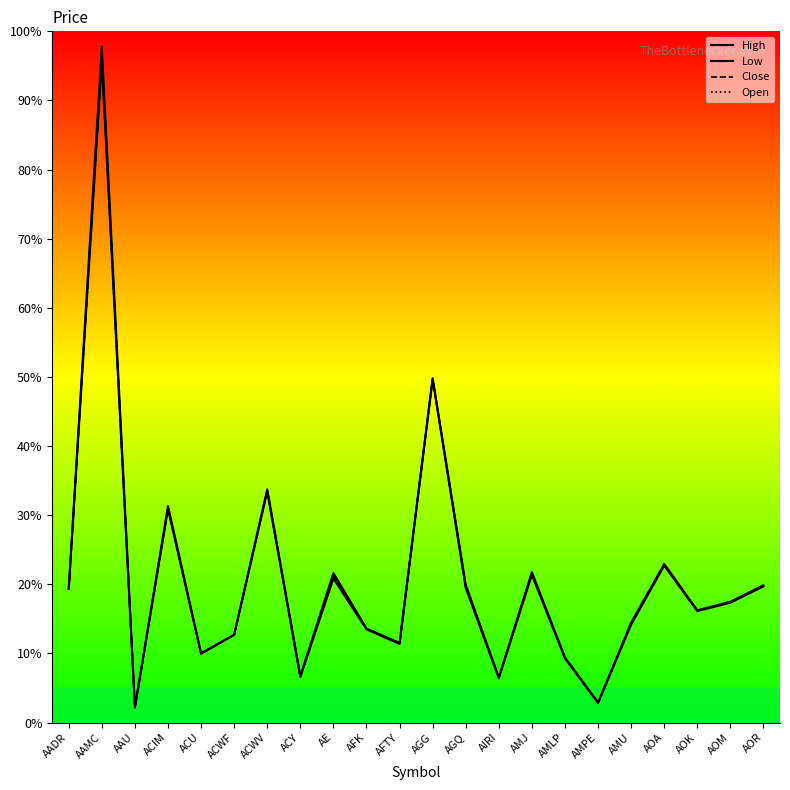

What is the label of the 13th point from the right?

AFK